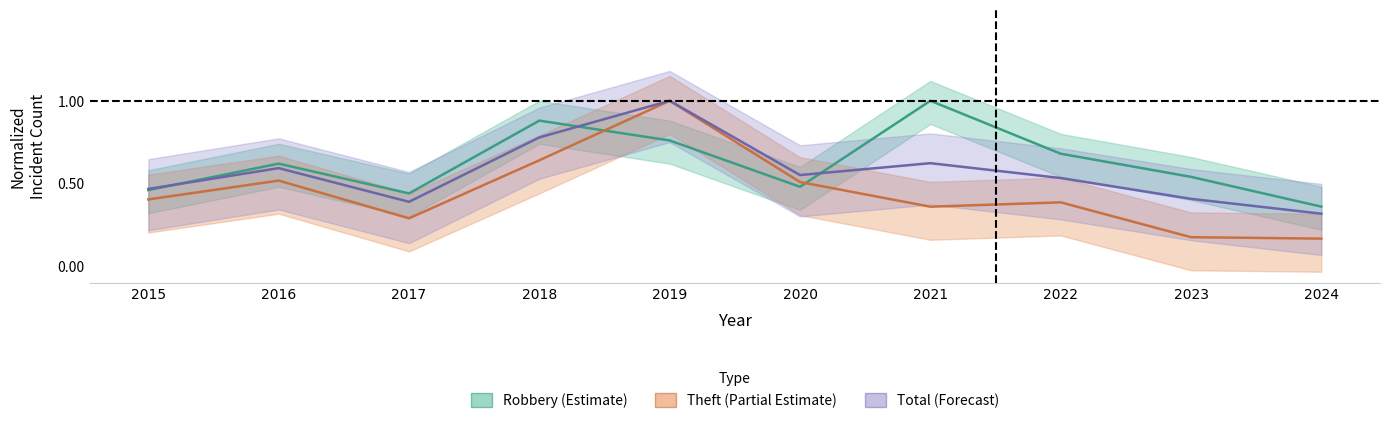

Is this an area chart (filled region under the line)?

No